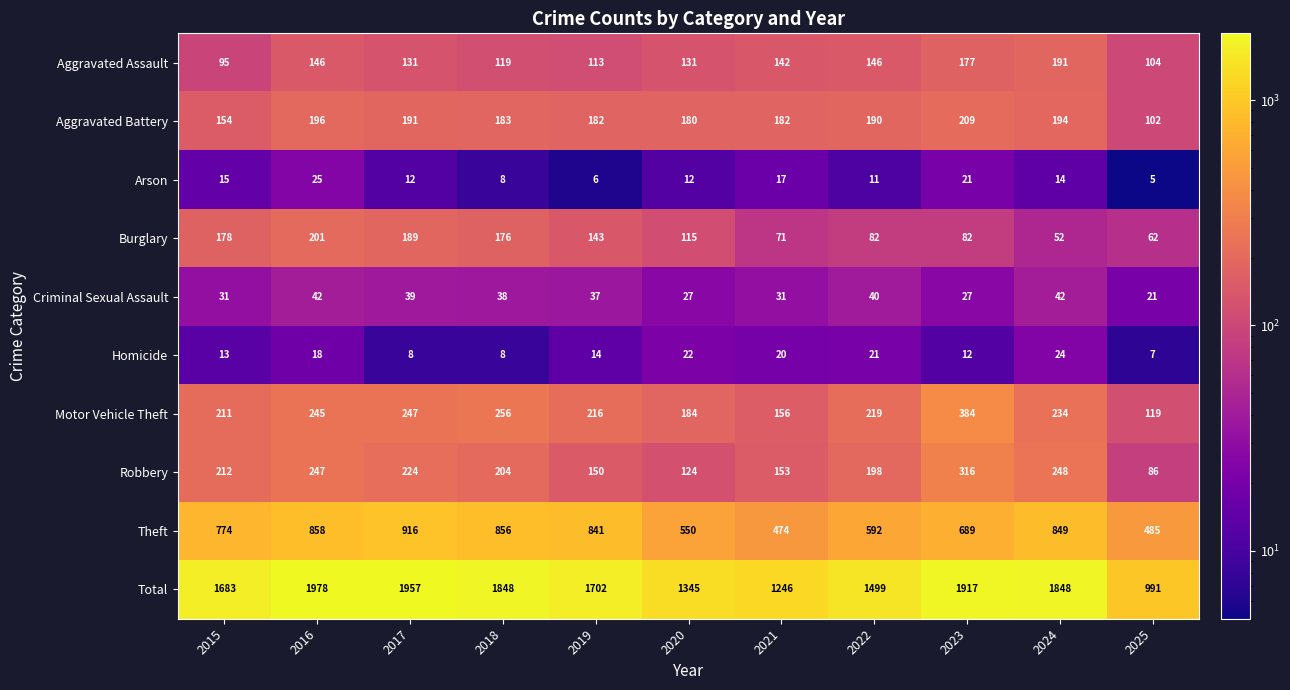

At which label is Motor Vehicle Theft closest to 251?

2017